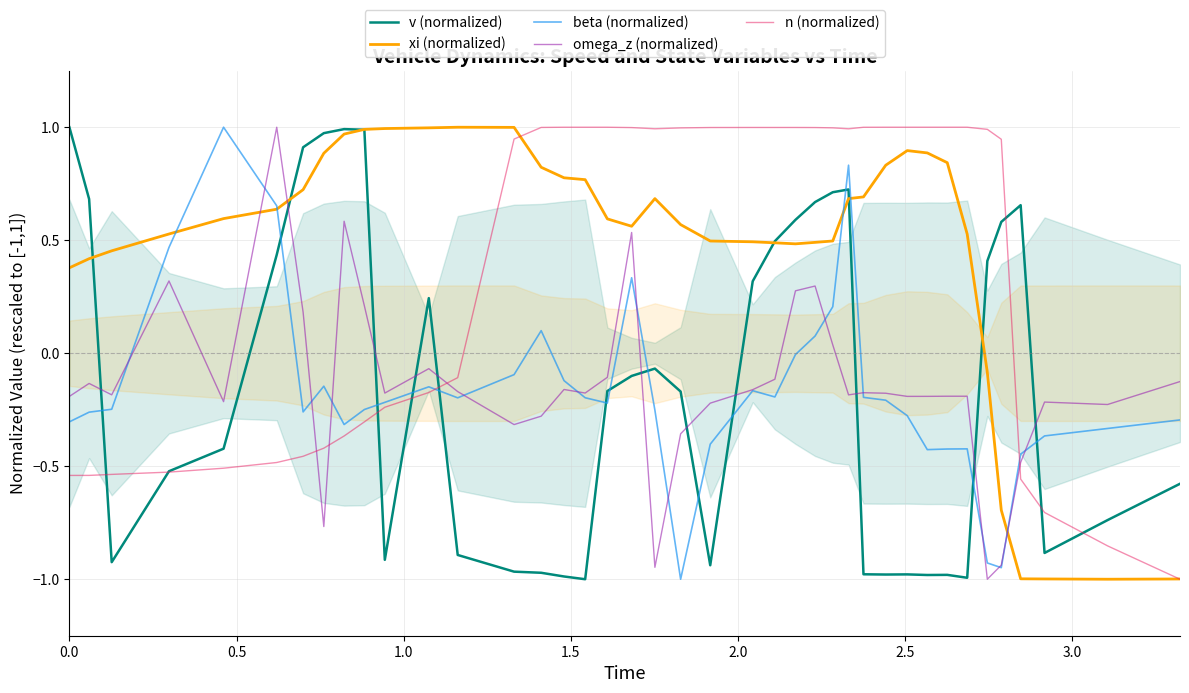

How many negative values does the v (normalized) series have?

23